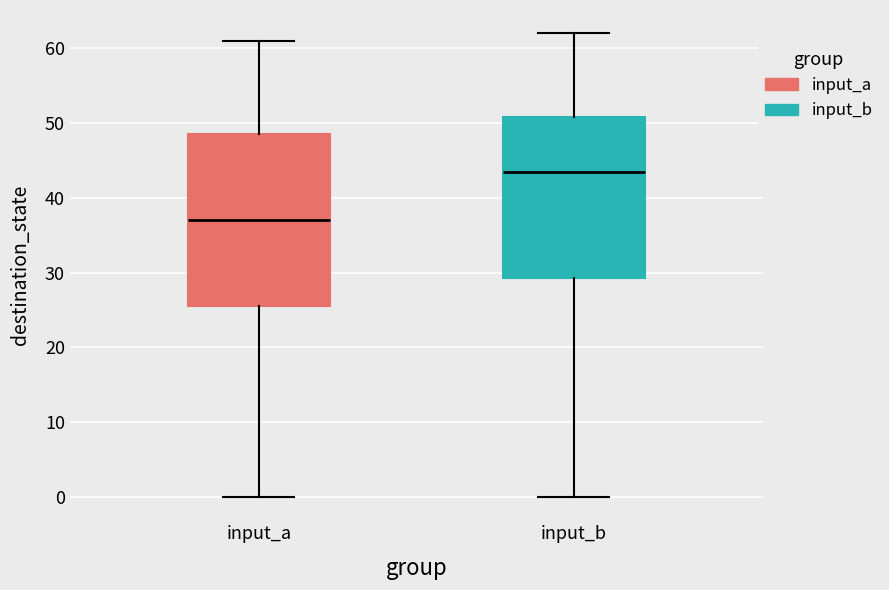

Reading left to right, read every box against the y-axis: the position of its median line, the range the box covers, and the ends of its whiskers. The values are not printed on the chart, so give them approximately, as read against the axis.

input_a: median 37, box 26 to 49, whiskers 0 to 61
input_b: median 44, box 29 to 51, whiskers 0 to 62